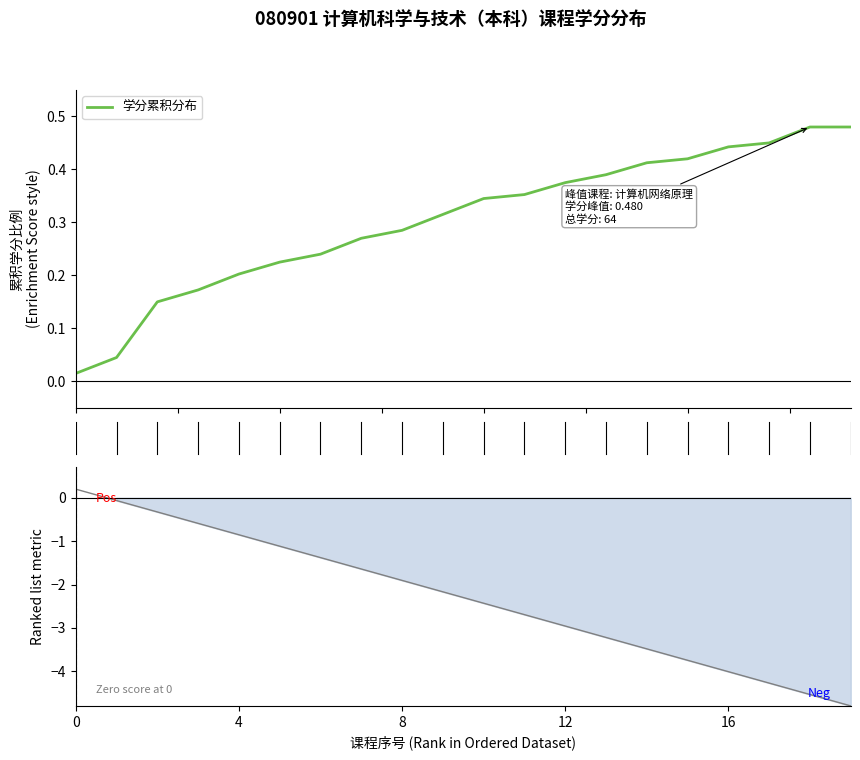

What value does the Ranked metric series have at 17?

-4.3